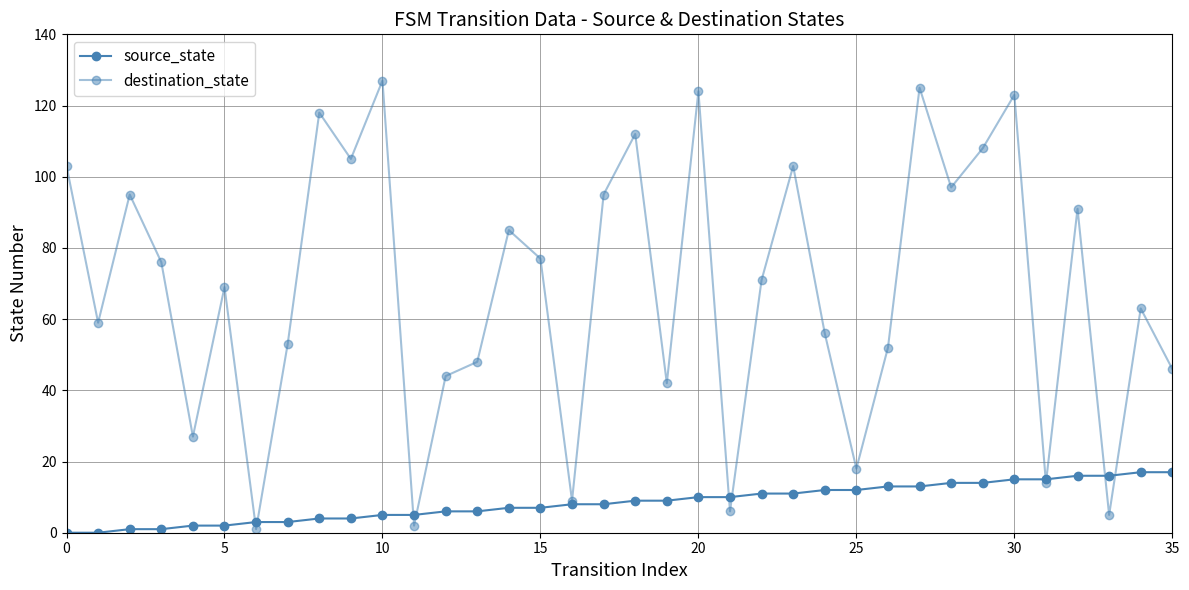

What is the label of the 36th point from the left?

35